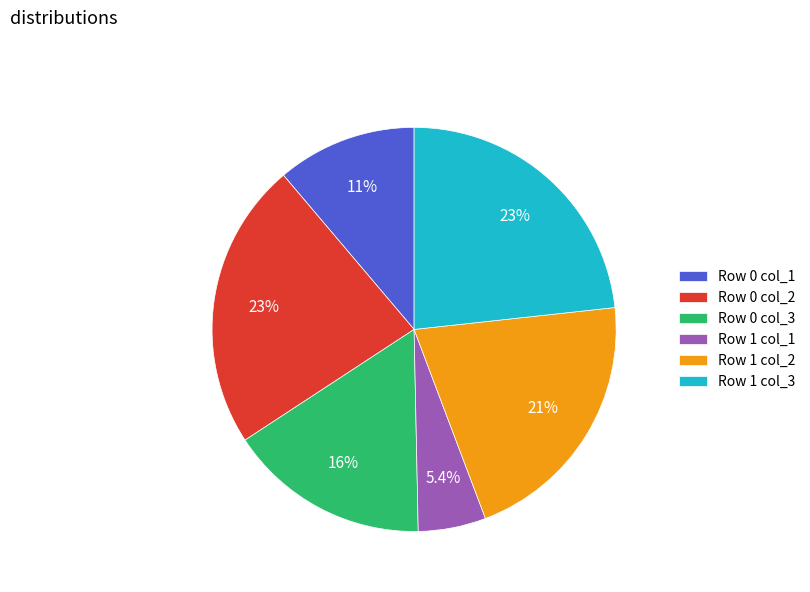

Which has a higher value, Row 0 col_1 or Row 1 col_3?

Row 1 col_3